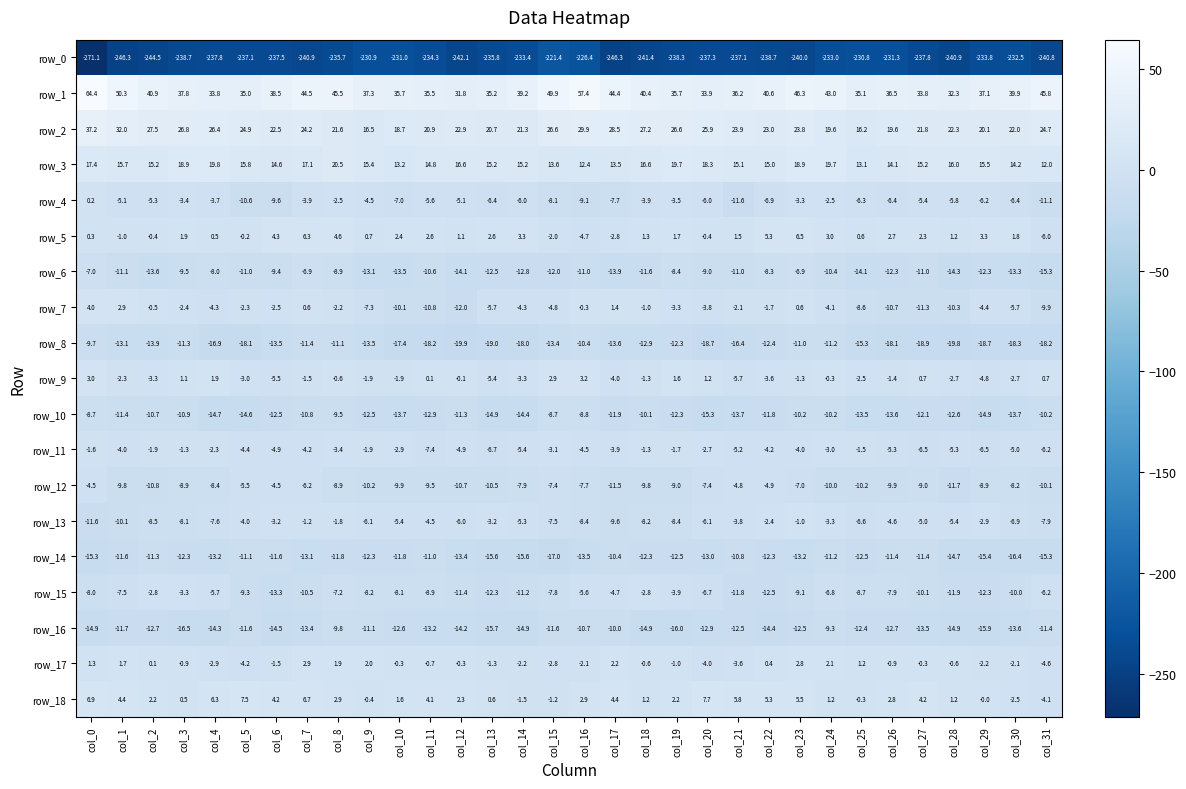

Is the value of row_10 at col_9 greater than the value of row_18 at col_19?

No